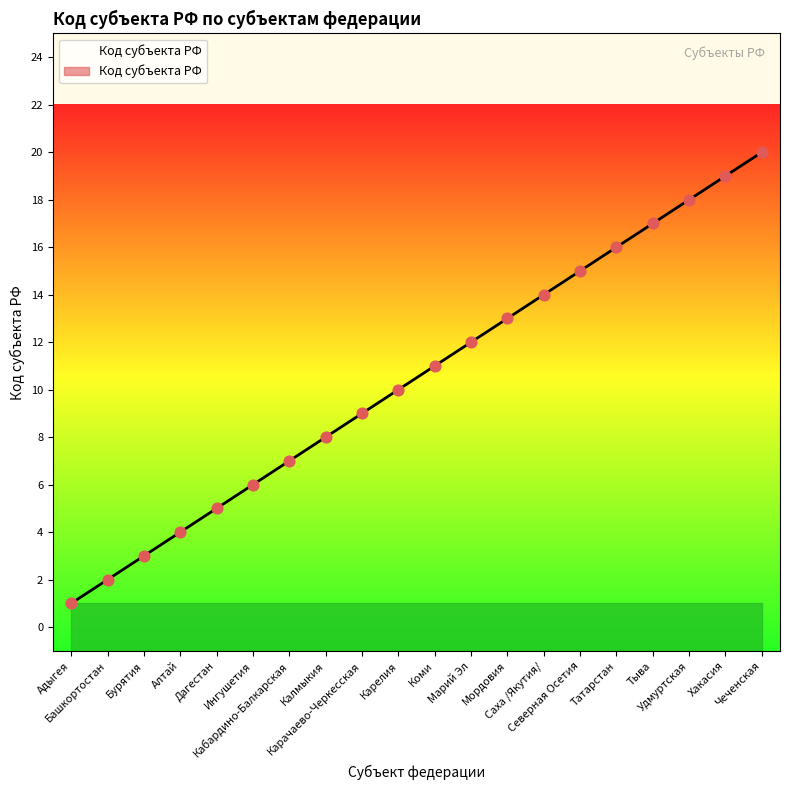

What is the ratio of the value at Башкортостан to the value at Хакасия?

0.1